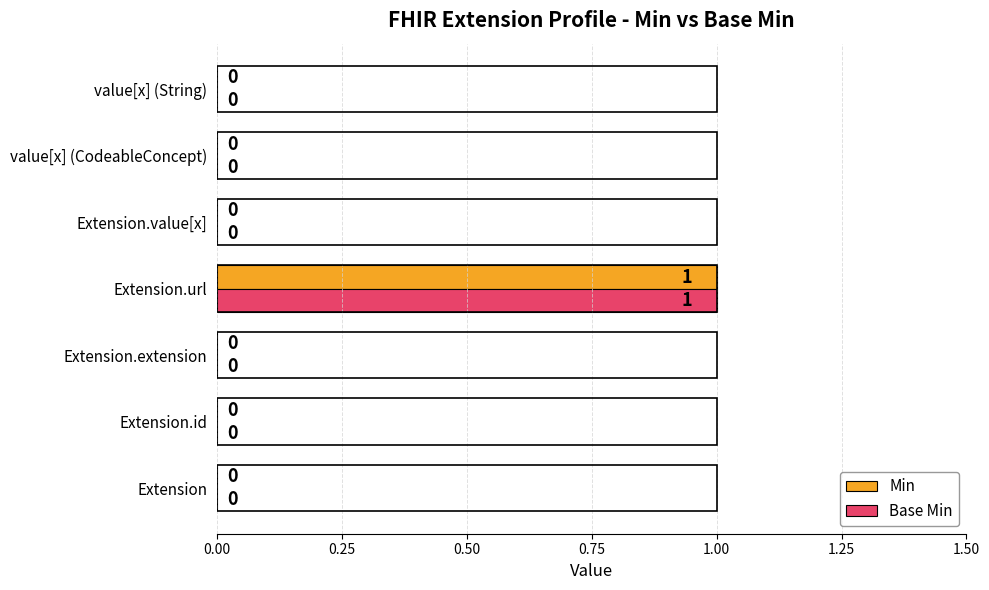

True or false: Base Min has a value of 0 at Extension.extension.

True